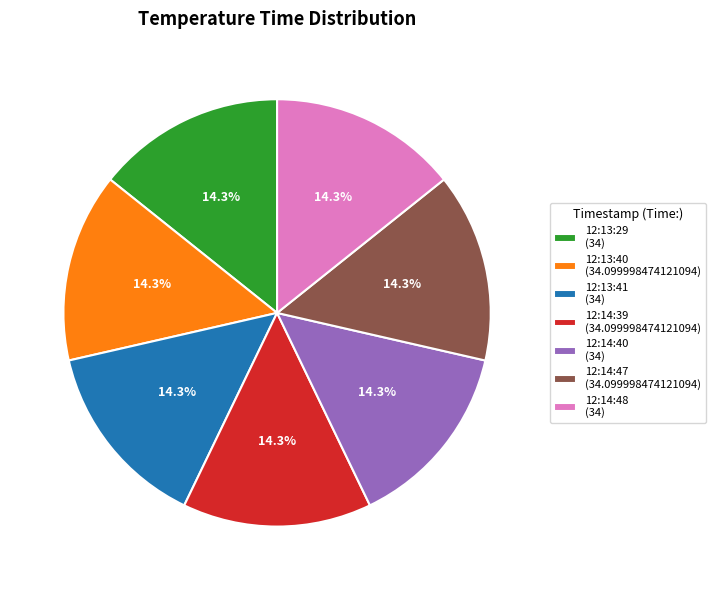

Is there a majority slice in this chart?

No